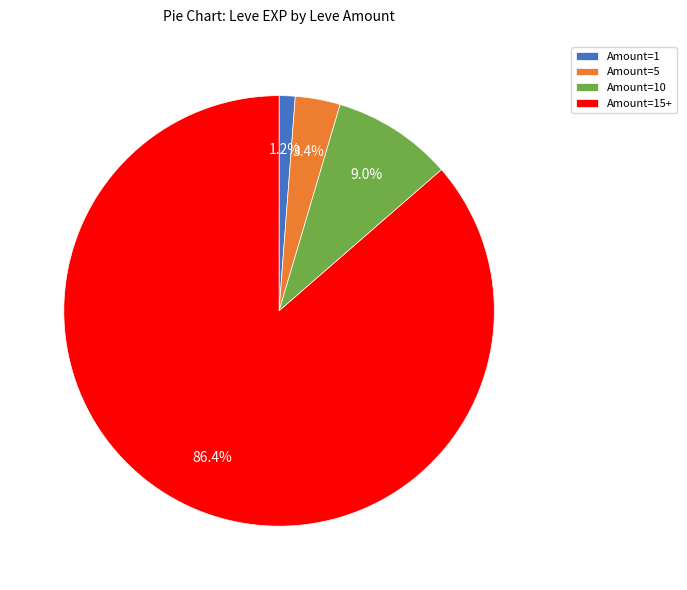

What is the ratio of the value at Amount=5 to the value at Amount=10?

0.4